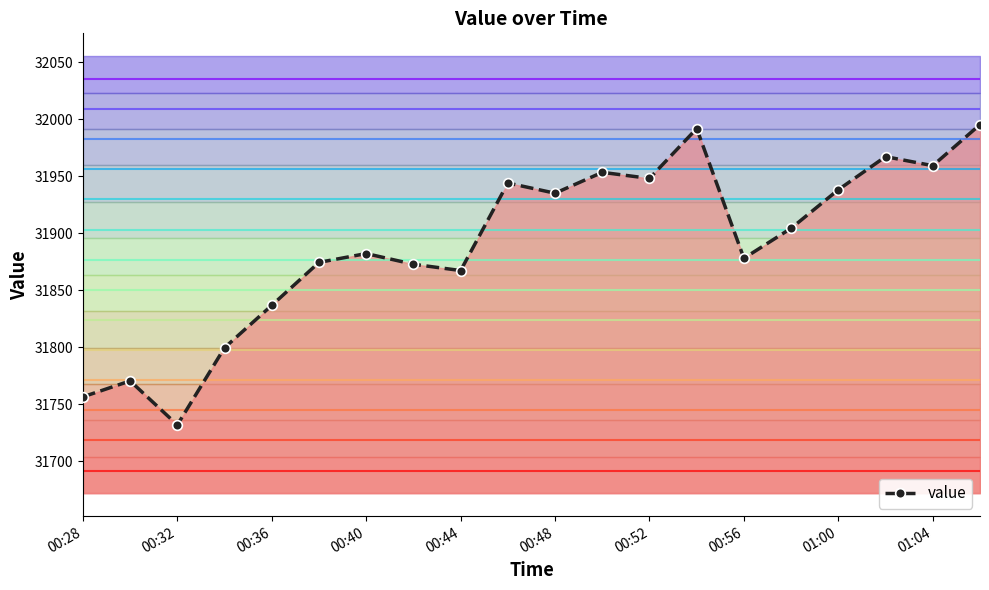

What is the minimum value for value?

31731.9